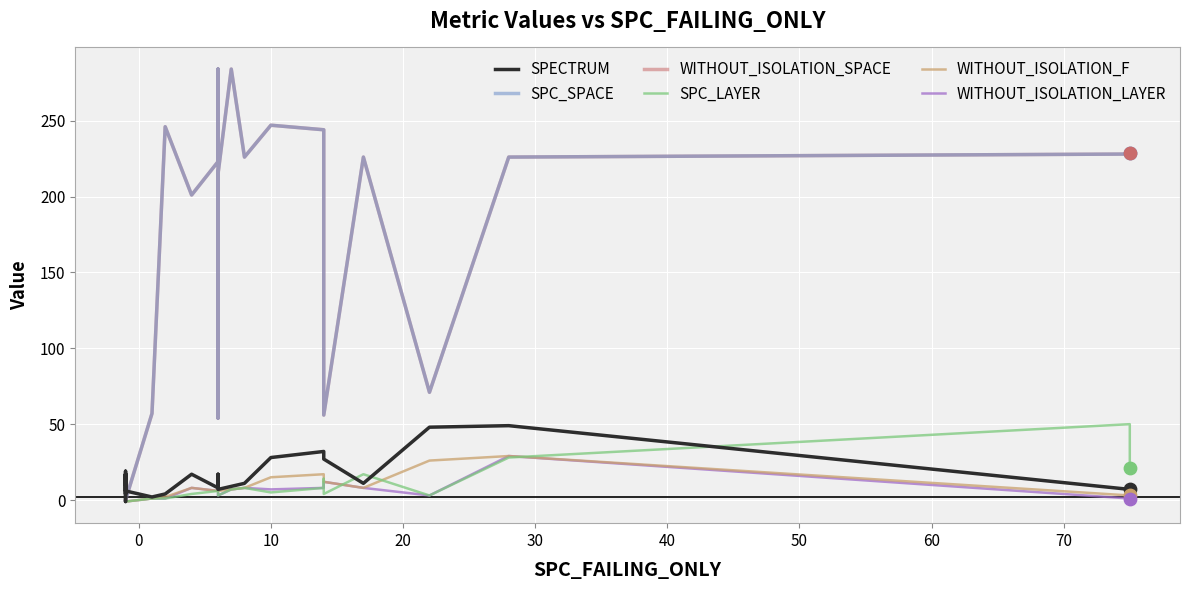

What are all the series names shown in the legend?

SPECTRUM, SPC_SPACE, WITHOUT_ISOLATION_SPACE, SPC_LAYER, WITHOUT_ISOLATION_F, WITHOUT_ISOLATION_LAYER